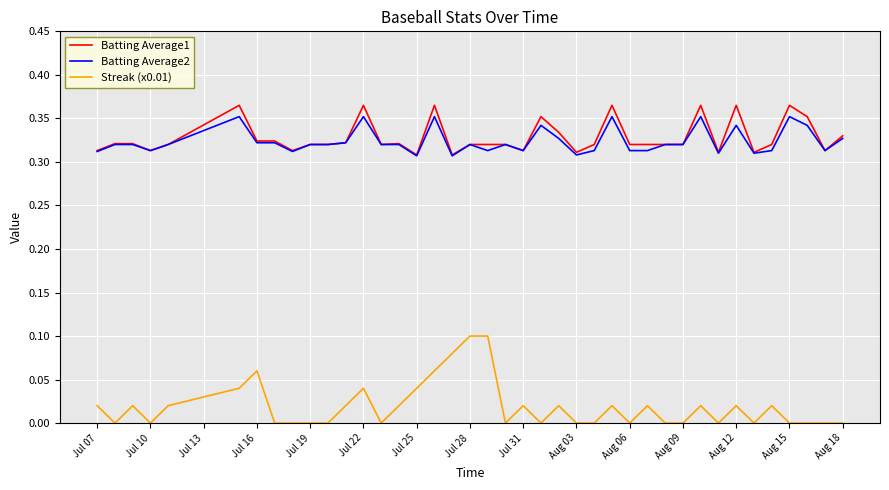

Does the chart display data point markers on the line(s)?

No